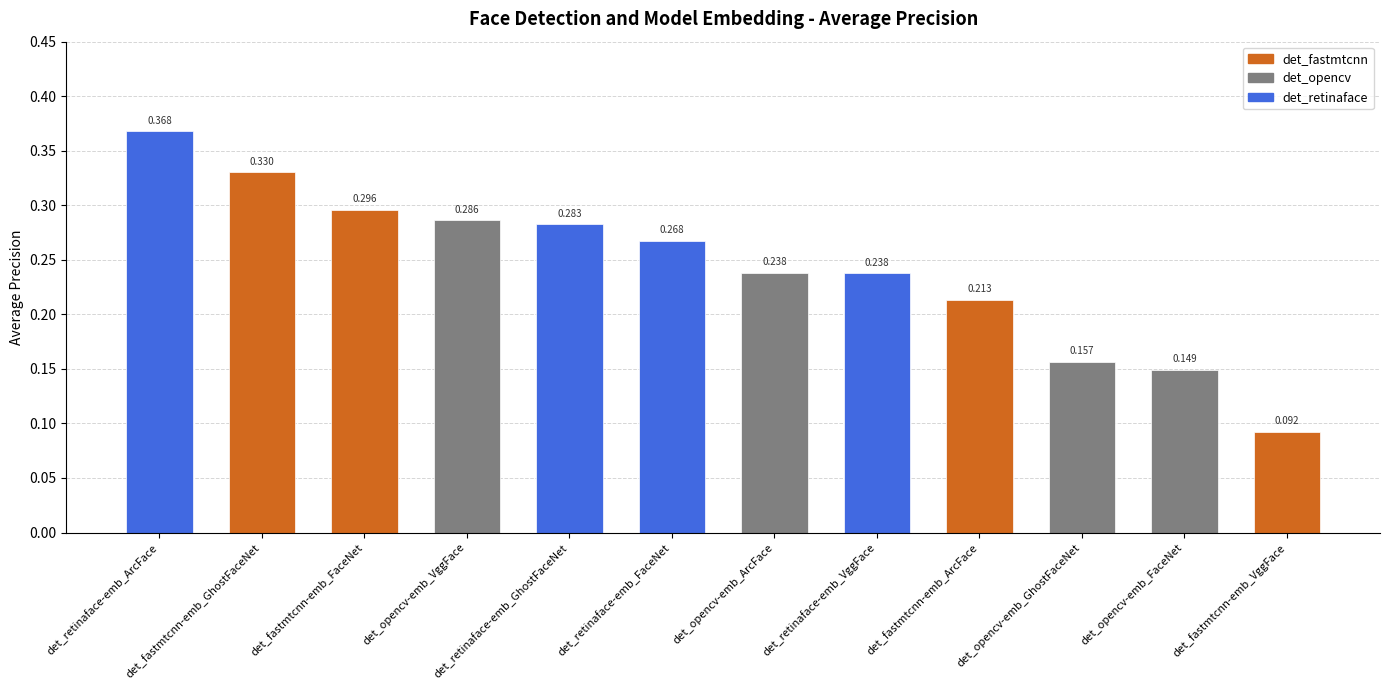

Which has a higher value, det_opencv-emb_GhostFaceNet or det_retinaface-emb_ArcFace?

det_retinaface-emb_ArcFace